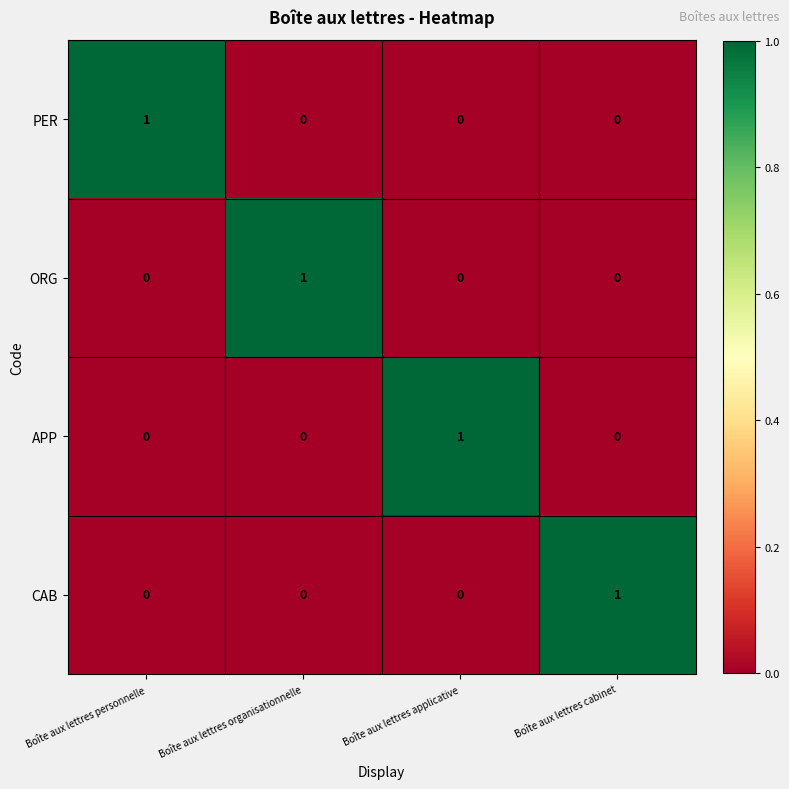

What is the greatest value displayed?

1